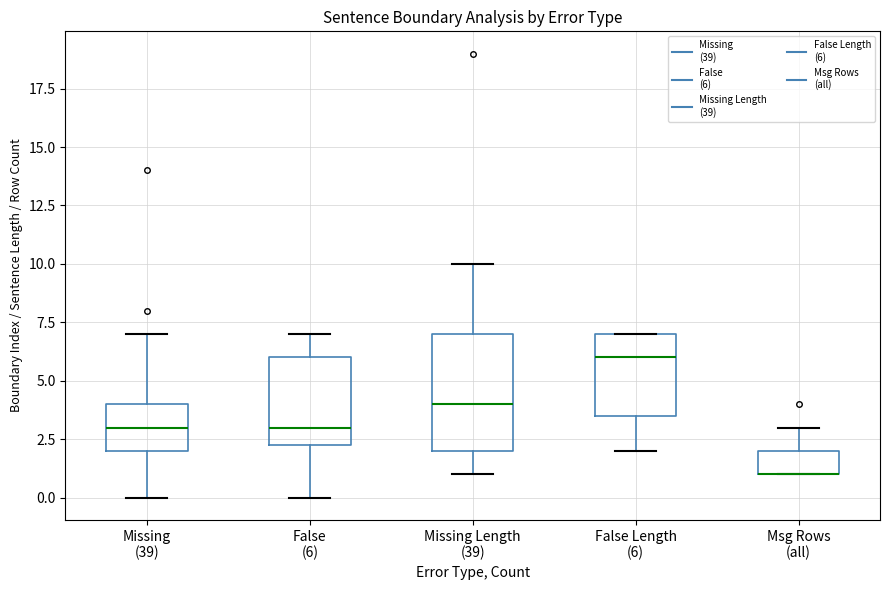

Comparing the boxes themselves (not the whiskers), which one is the tallest?

Missing Length (39)